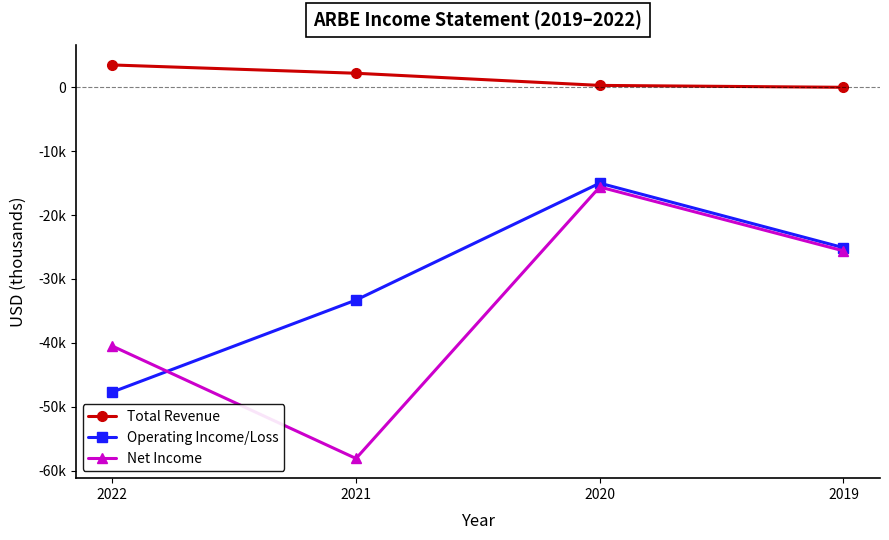

Is this an area chart (filled region under the line)?

No